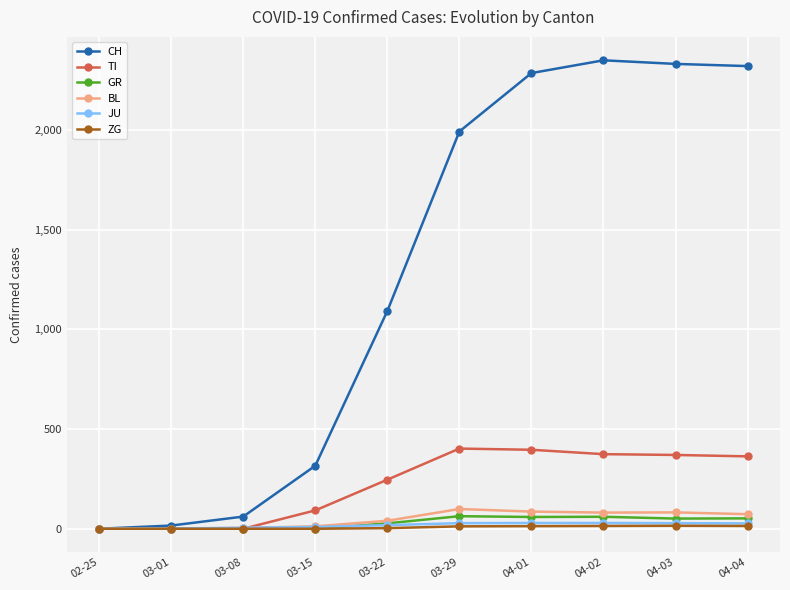

The value of CH at 04-04 is 739. True or false?

False